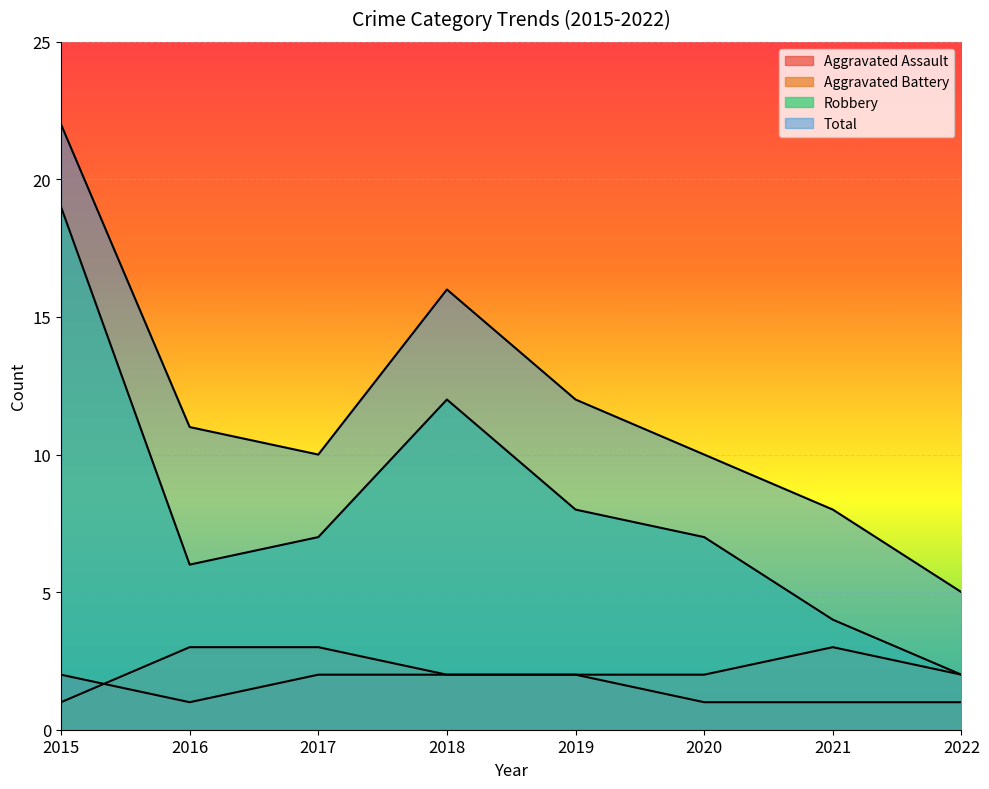

Where does the Aggravated Battery series first go above 2?

2016